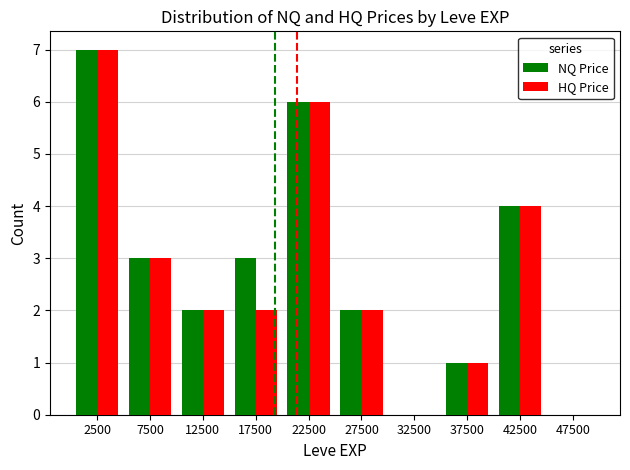

True or false: NQ Price has a value of 7 at 2500.

True